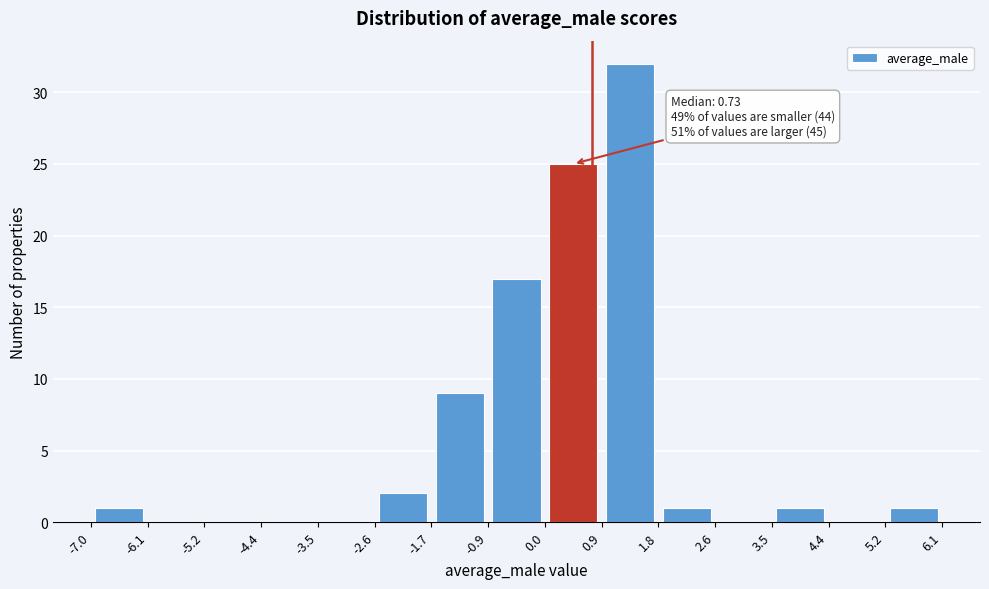

Over which range of the x-axis is the bar tallest?

0.9 to 1.8